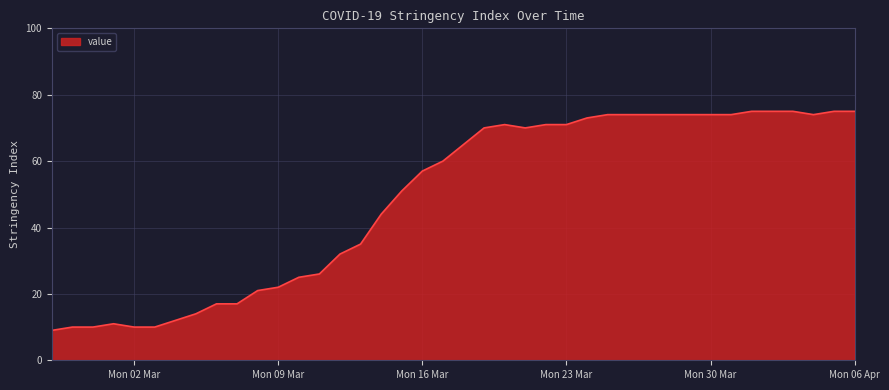

What is the sum of all values?

1951